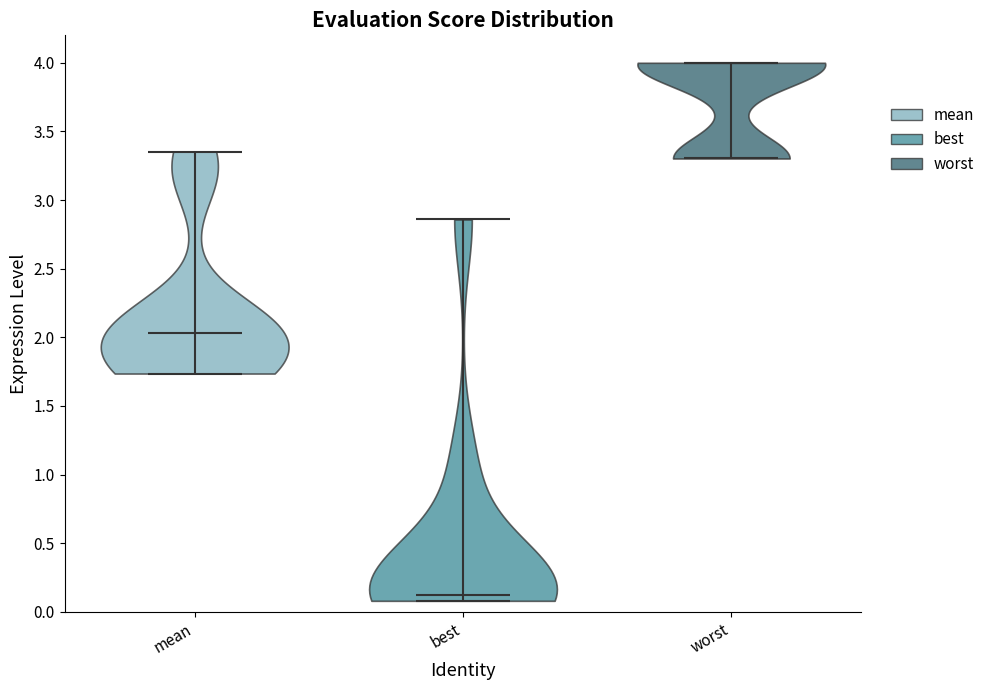

Reading left to right, read every violin against the y-axis: where its median line is, and the lowest and highest points it reaches. The values are not printed on the chart, so give them approximately, as read against the axis.

mean: median line 2.05, lowest point 1.75, highest point 3.35
best: median line 0.10, lowest point 0.10, highest point 2.85
worst: median line 4.00, lowest point 3.30, highest point 4.00